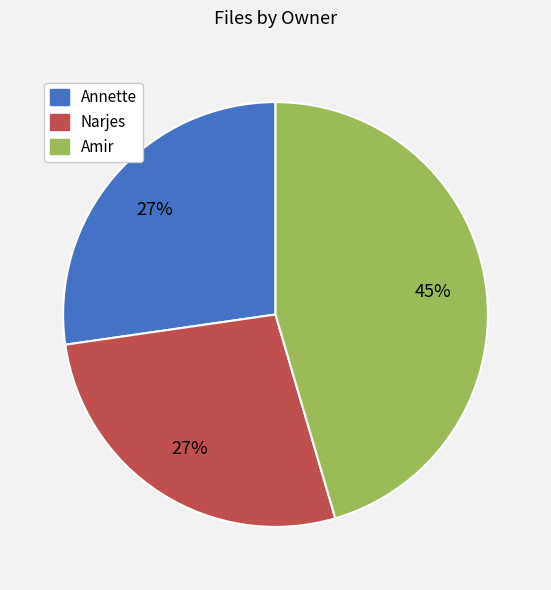

Is Annette the majority of the pie?

No